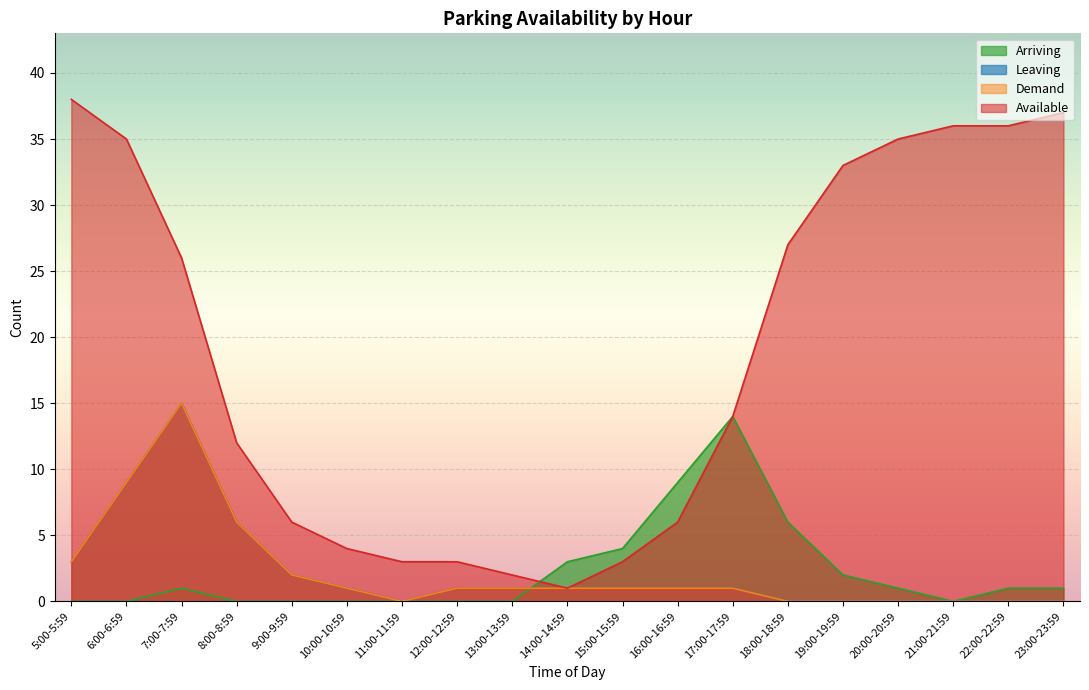

Between 8:00-8:59 and 12:00-12:59, which series saw the biggest shift?

Available